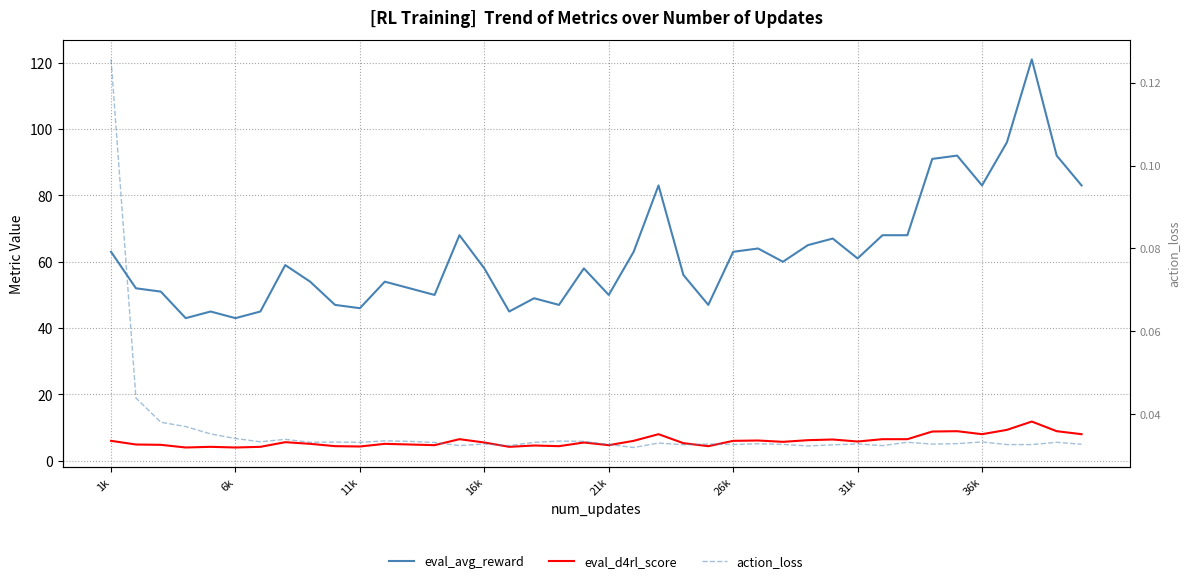

True or false: eval_d4rl_score and eval_avg_reward intersect in this chart.

False